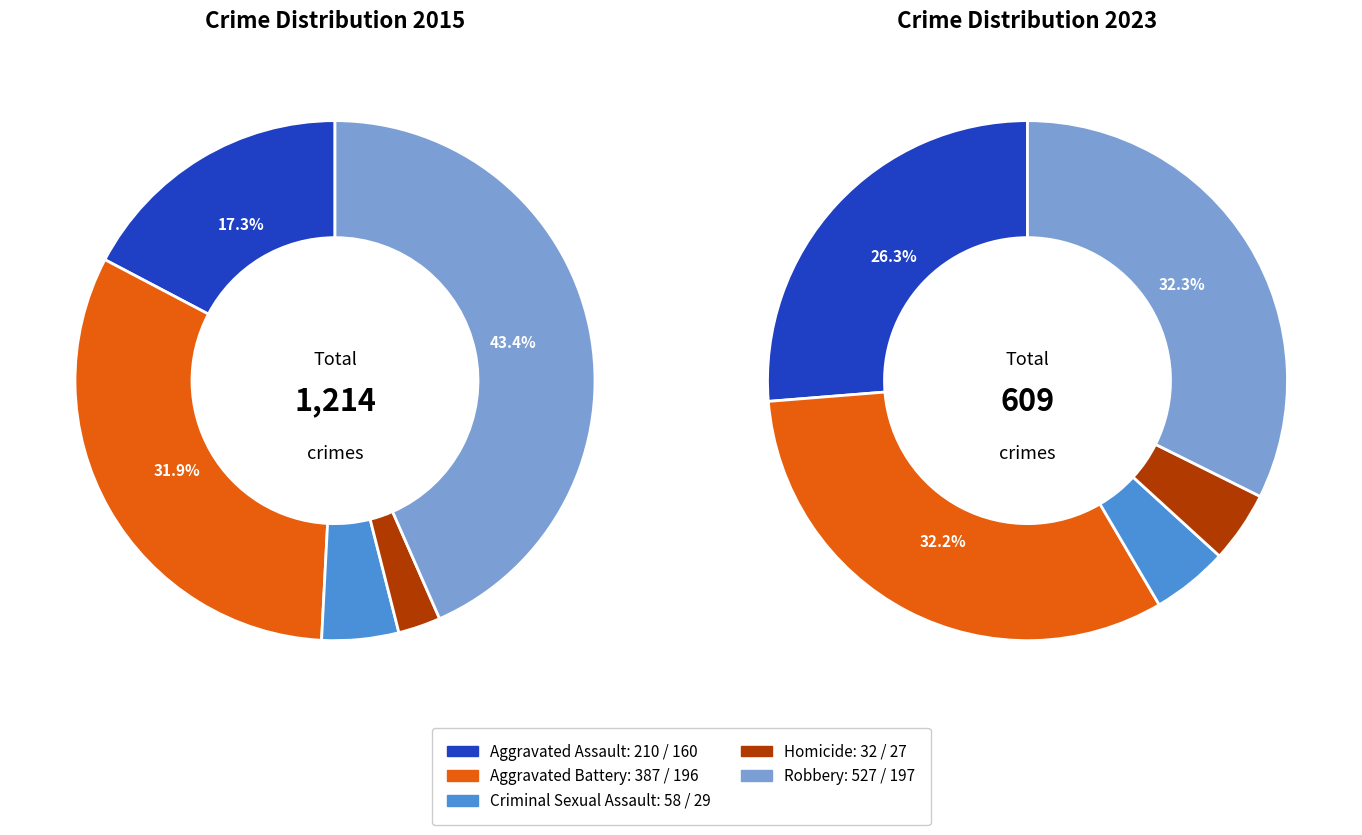

Is values_2023 the majority of the pie?

No